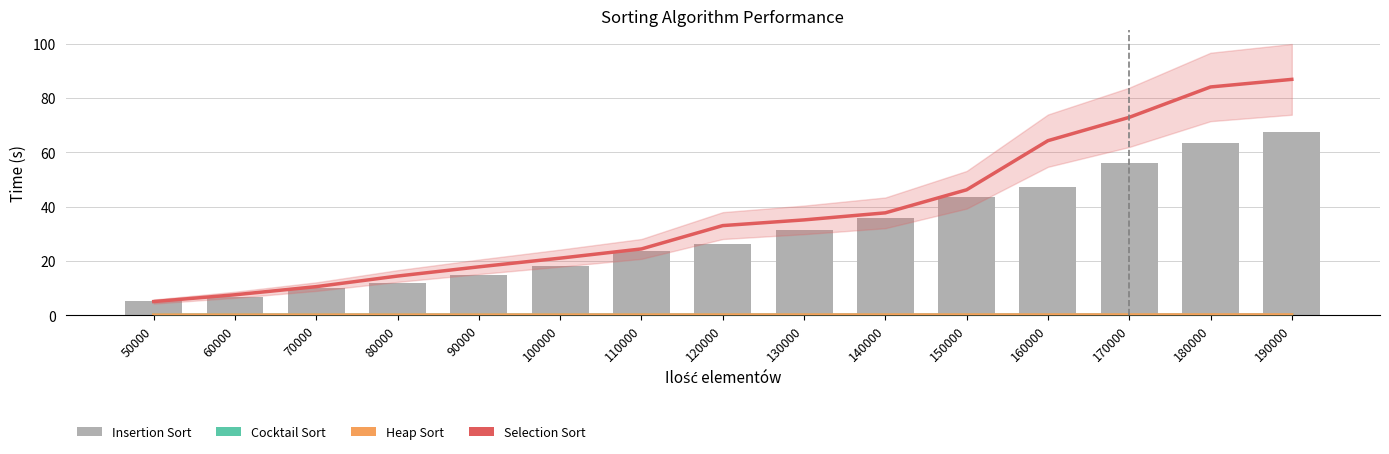

Is it true that Insertion Sort equals 45.1 at 120000?

False